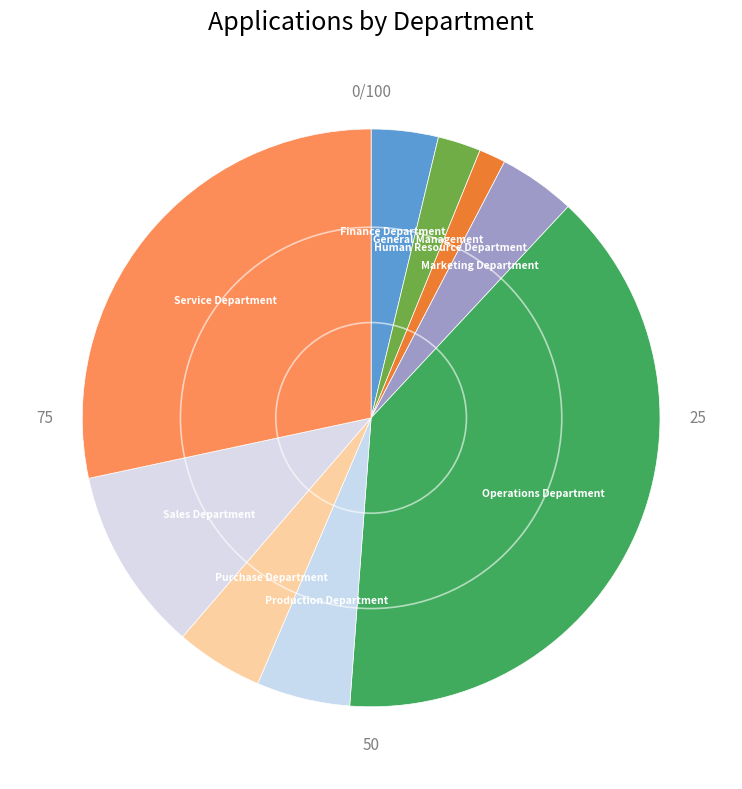

How many slices are in this pie chart?

9